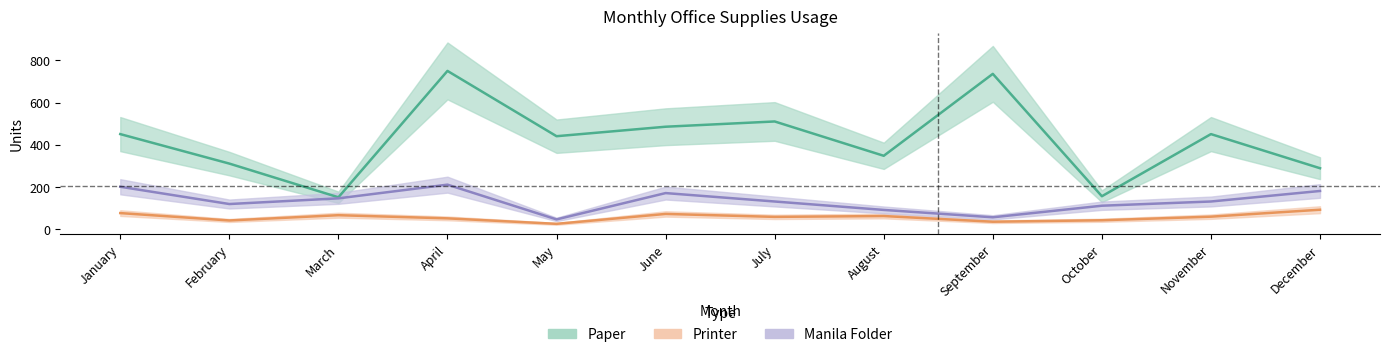

Is this an area chart (filled region under the line)?

No